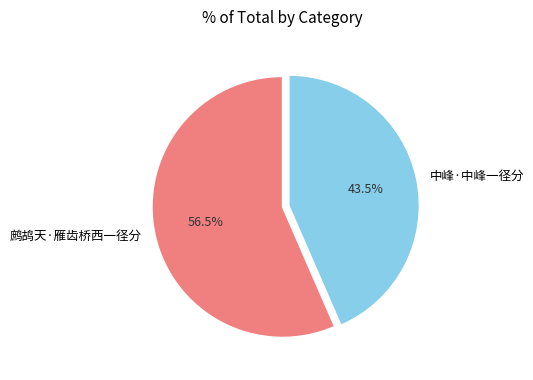

How many slices are in this pie chart?

2